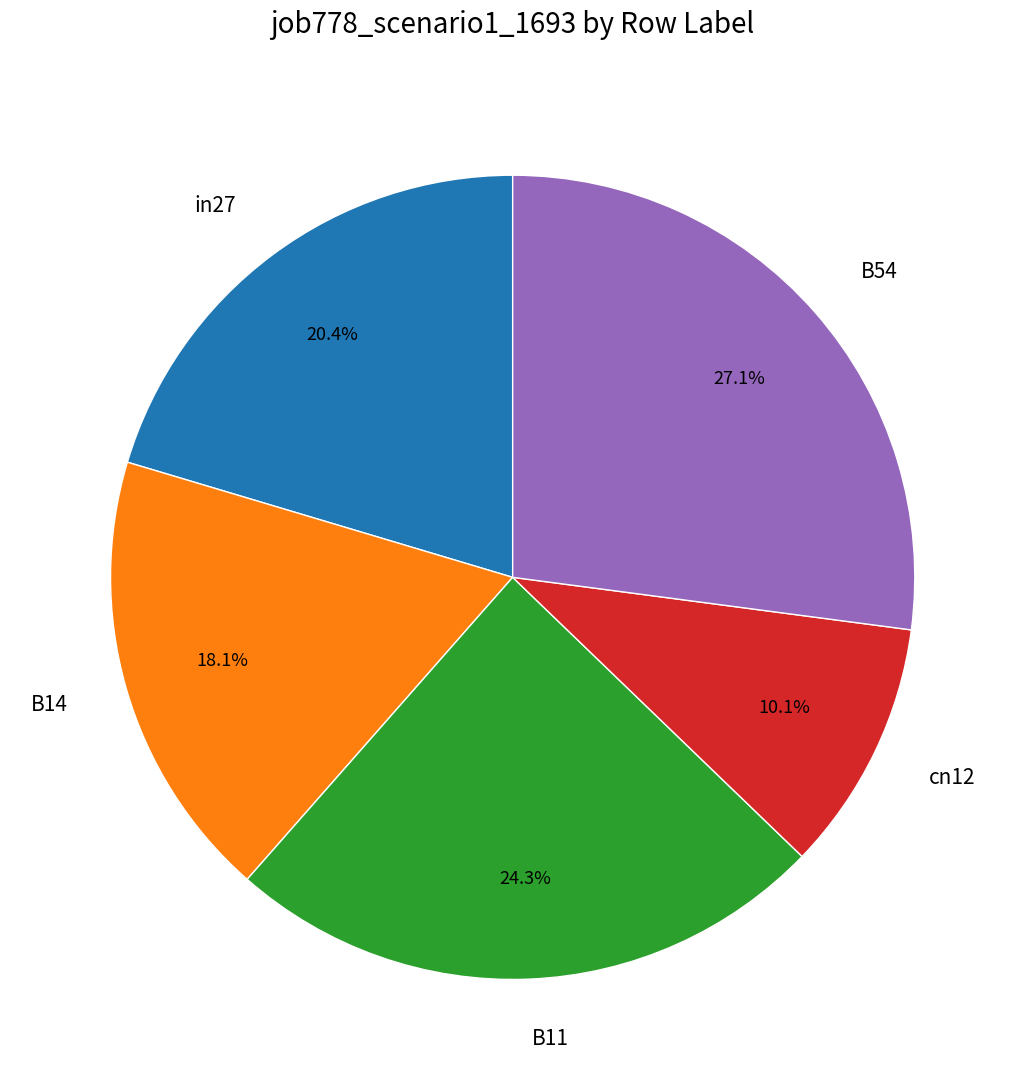

Rank the categories by value from lowest to highest.

cn12, B14, in27, B11, B54